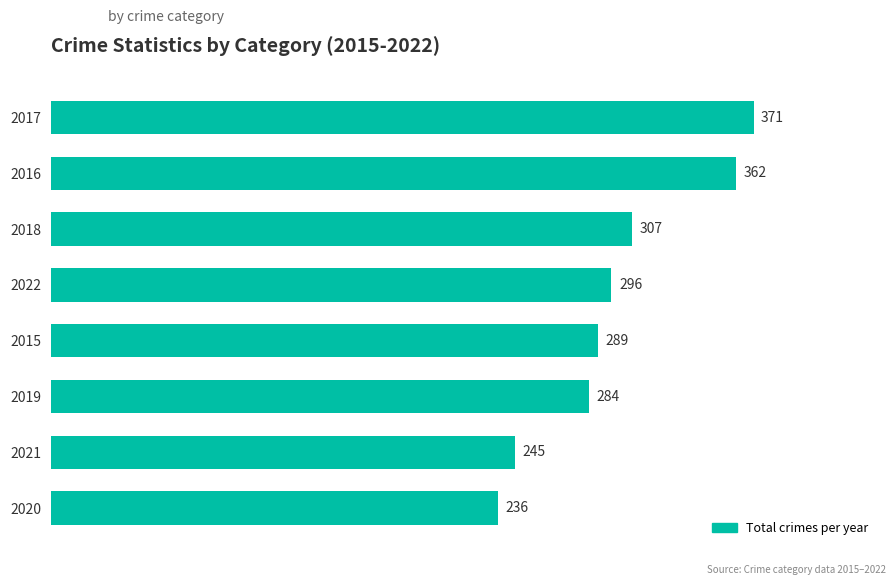

What is the average value?

299